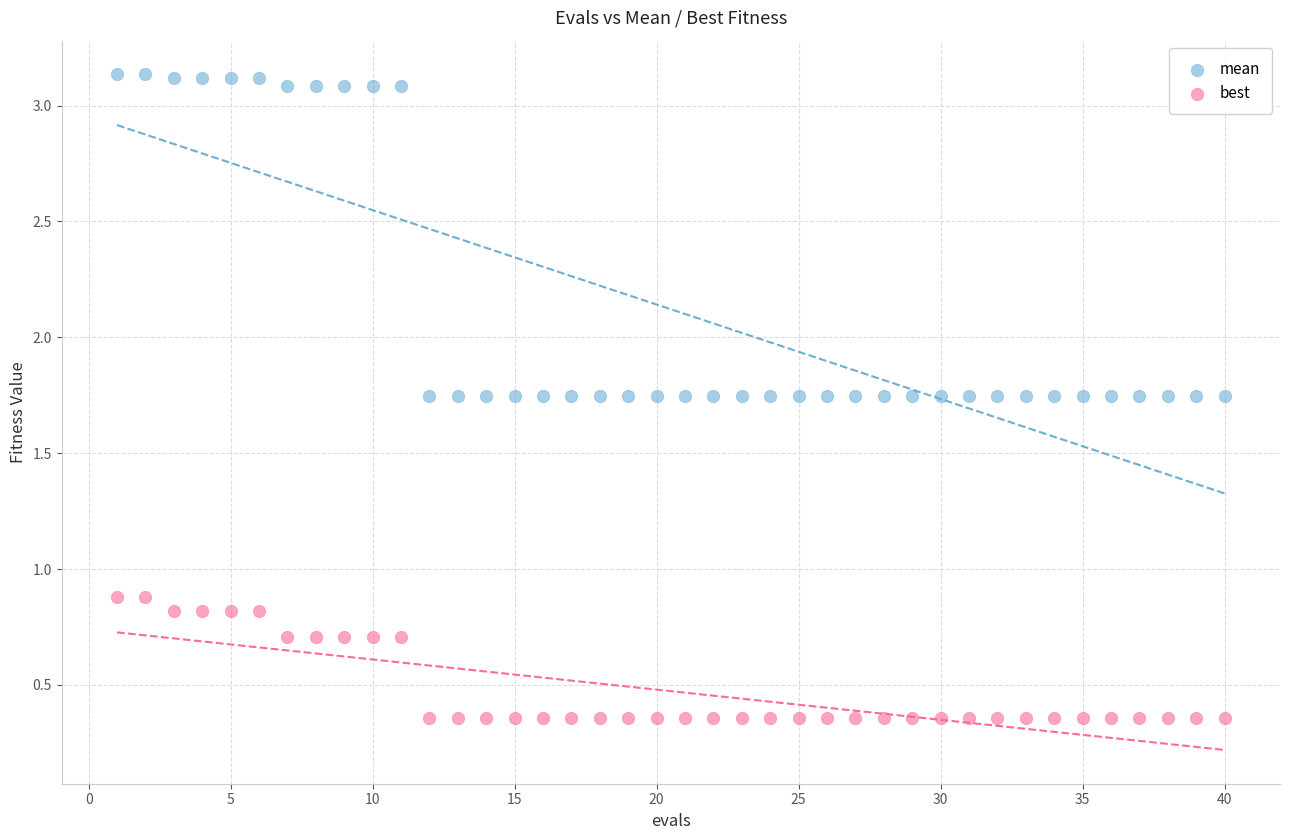

Across all data points, what is the range of Y values (max minus min)?

2.8